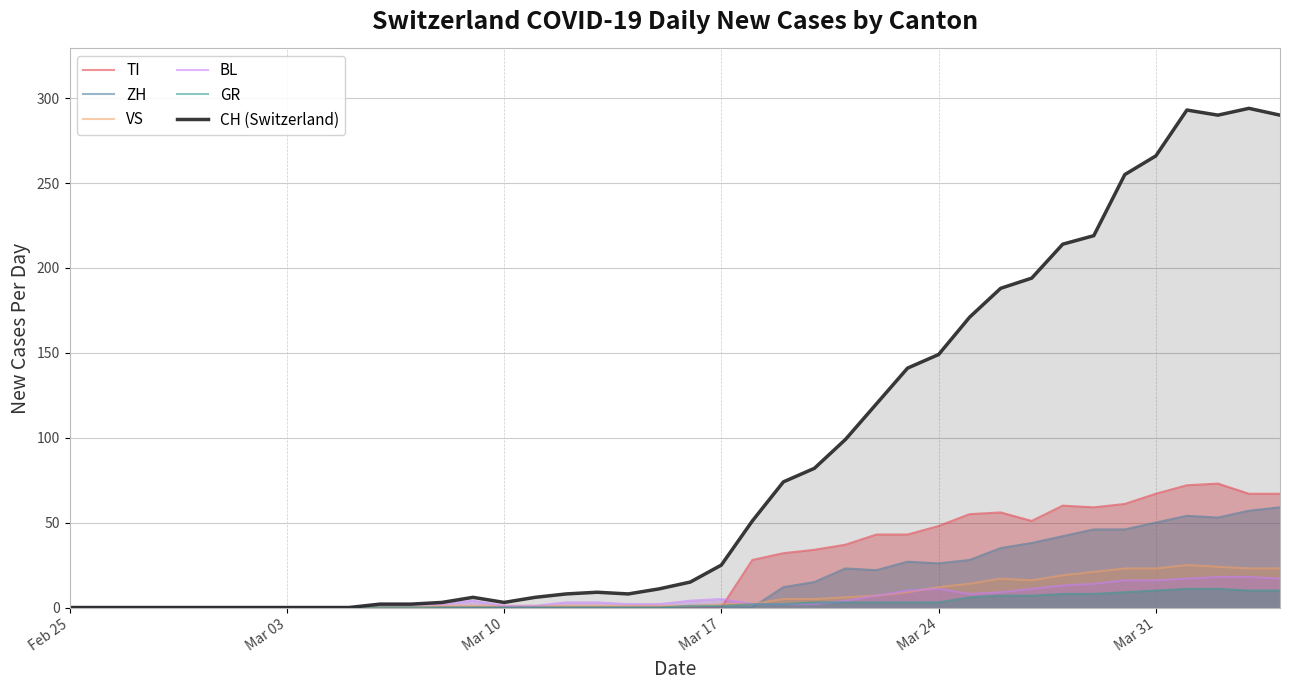

The CH (Switzerland) series shows 185 at Feb 25. True or false?

False